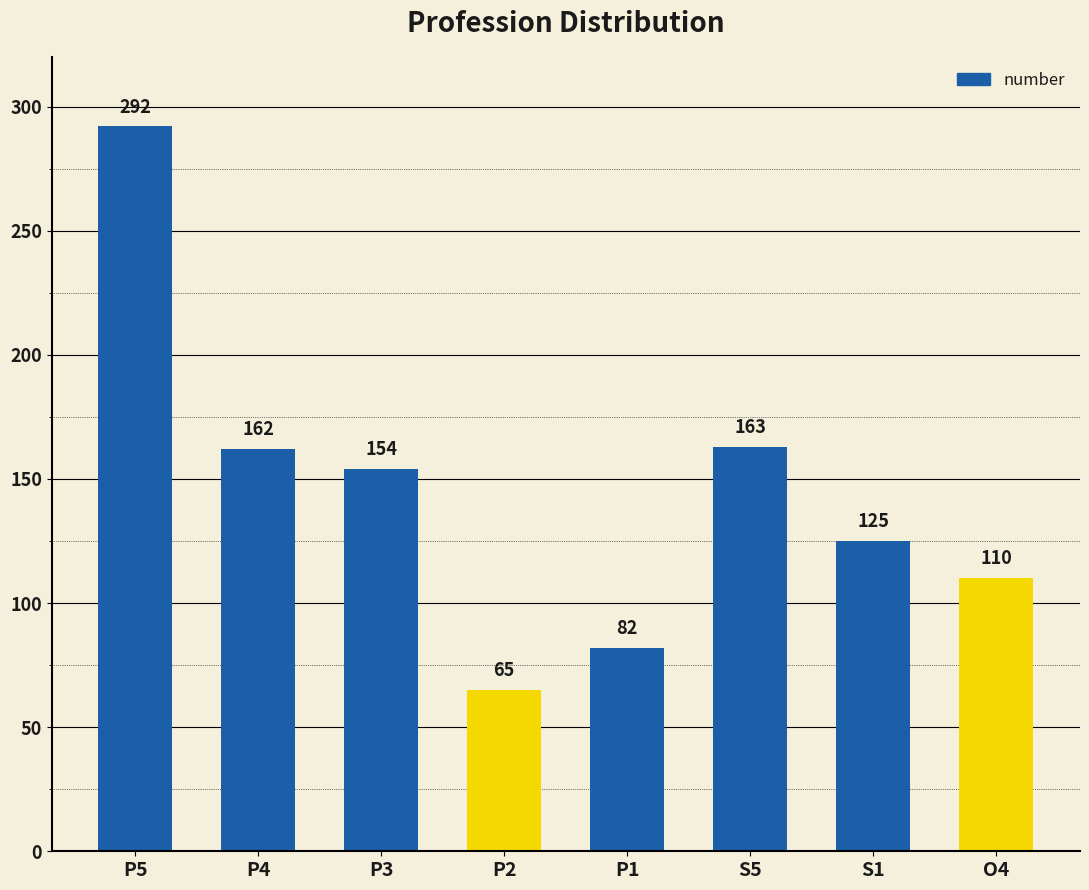

What is the sum of all values?

1153